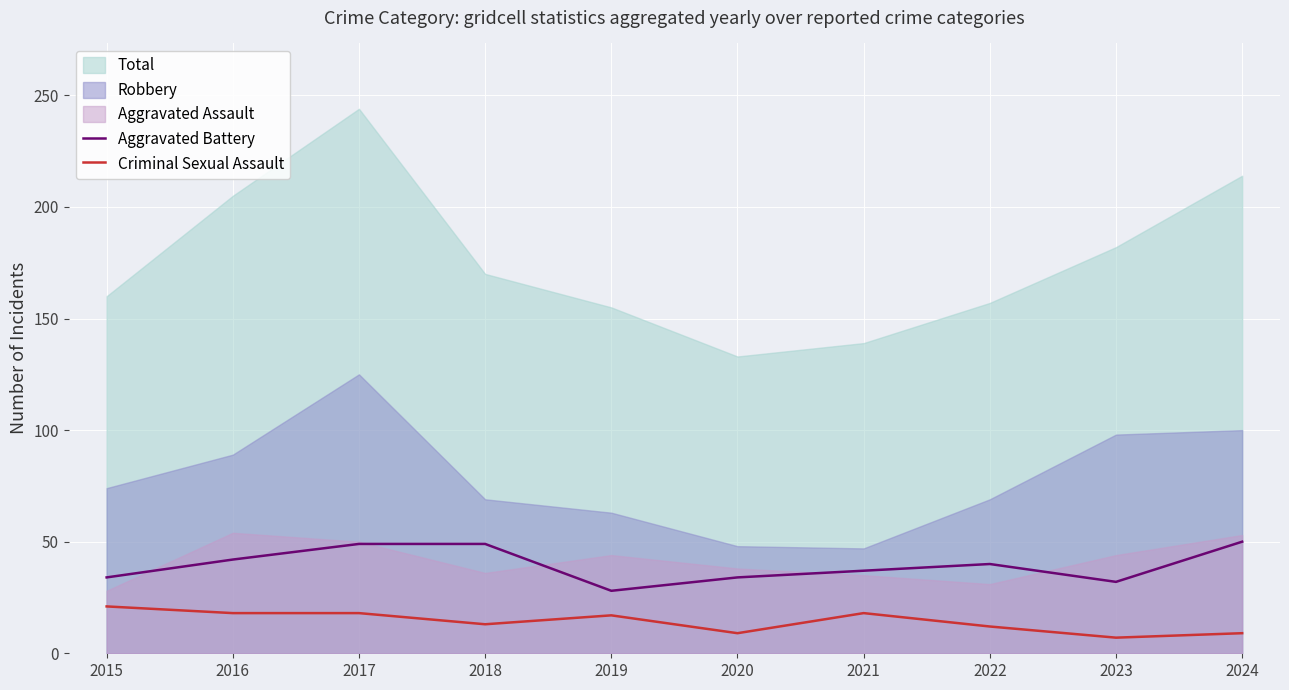

What is the value of the Aggravated Battery point at the 1st from the left?

34